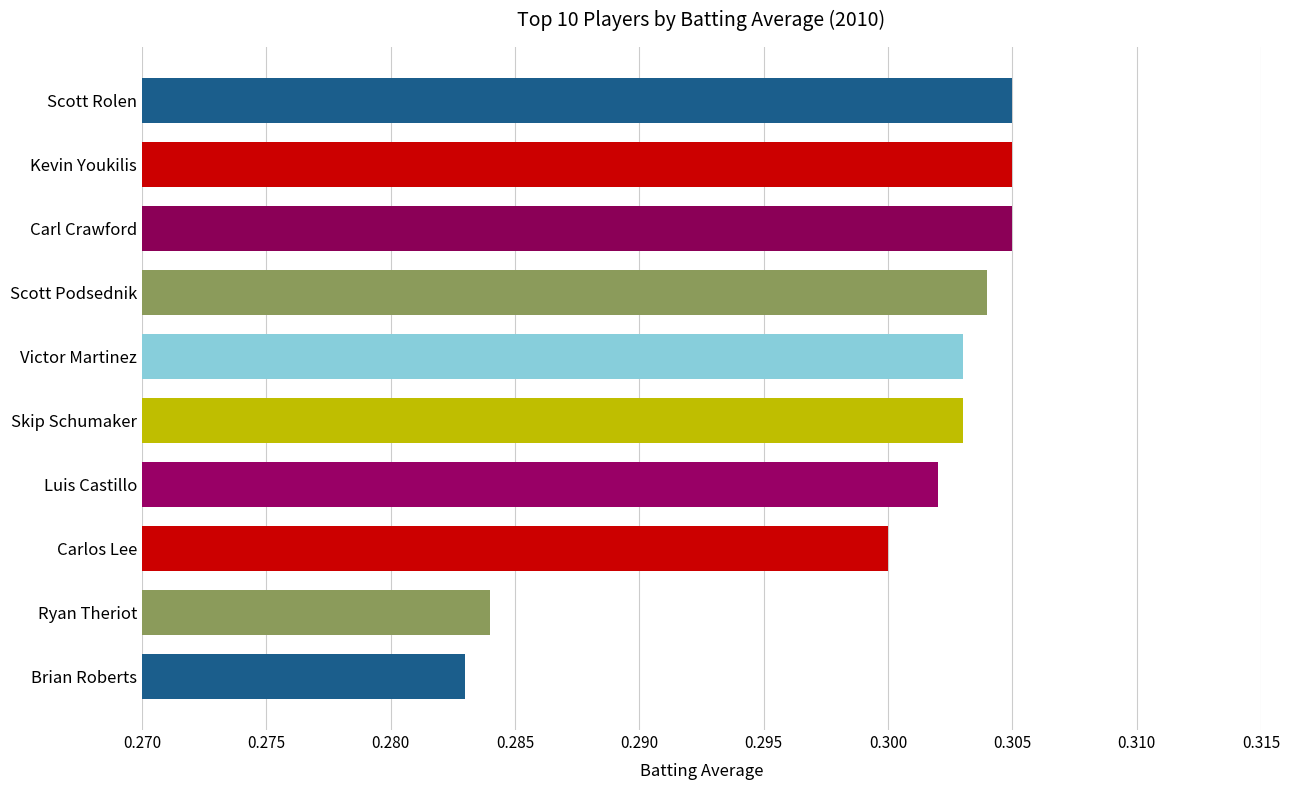

At which category does the chart reach its minimum across all series?

Brian Roberts